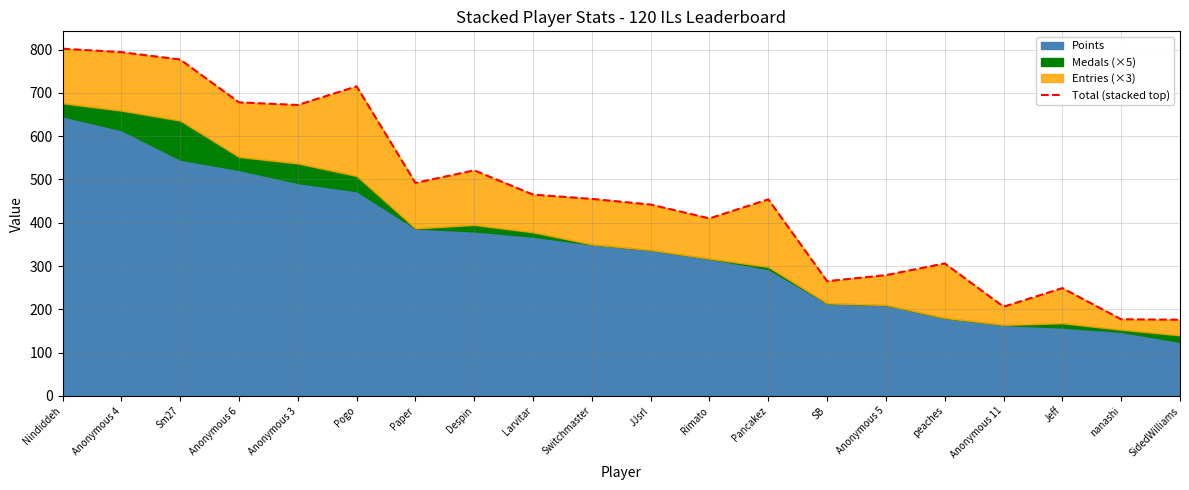

What is the sum of the values at Switchmaster and nanashi?

632